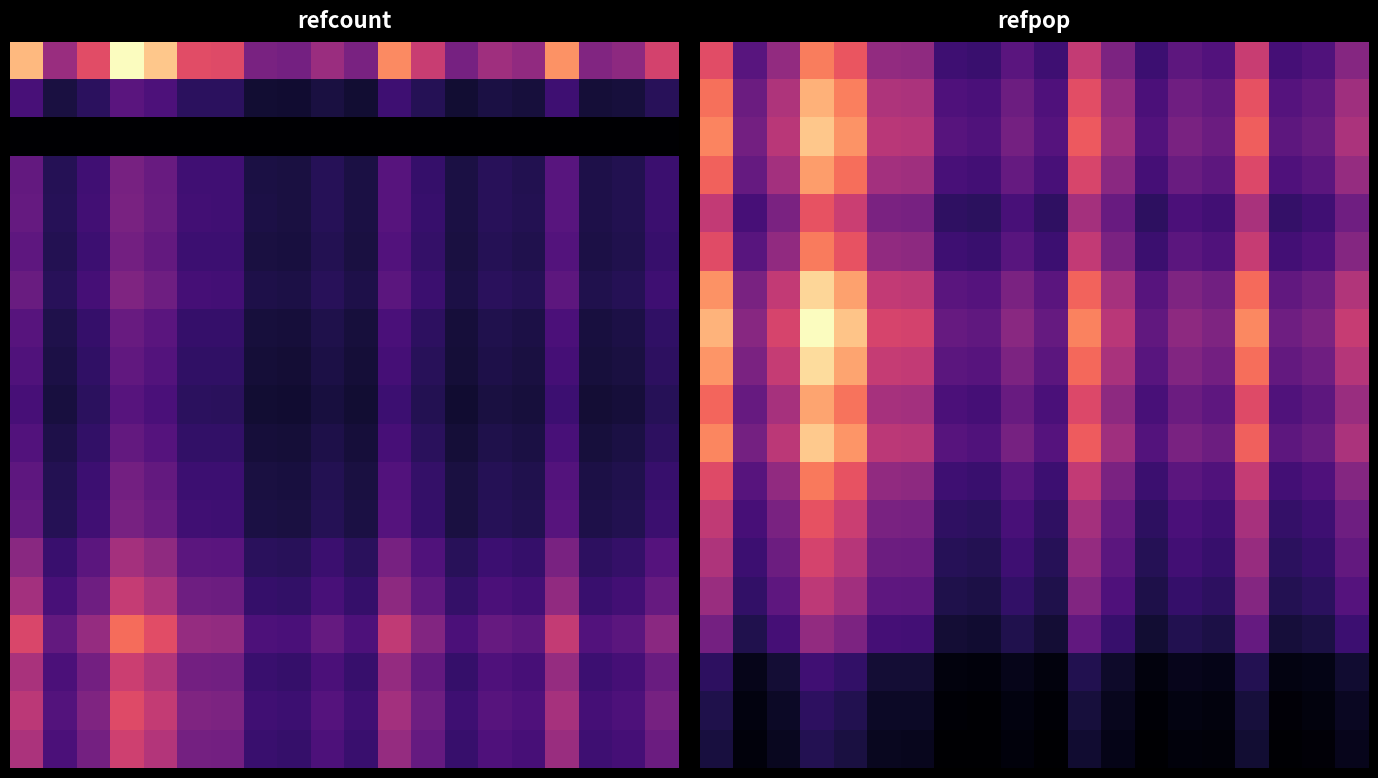

What is the maximum value shown in the chart?

109255.4